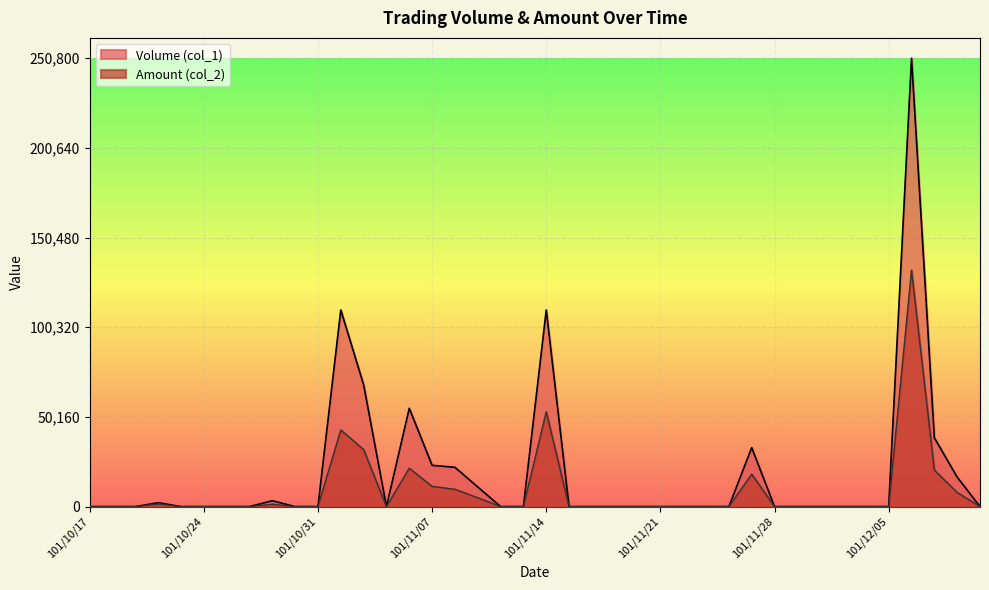

What is the sum of all Amount (col_2) values?

356763.0